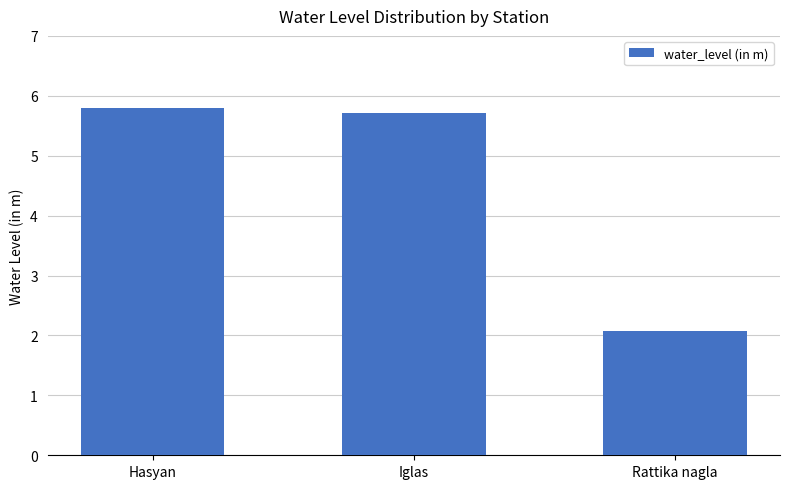

List the labels in order of value, largest first.

Hasyan, Iglas, Rattika nagla